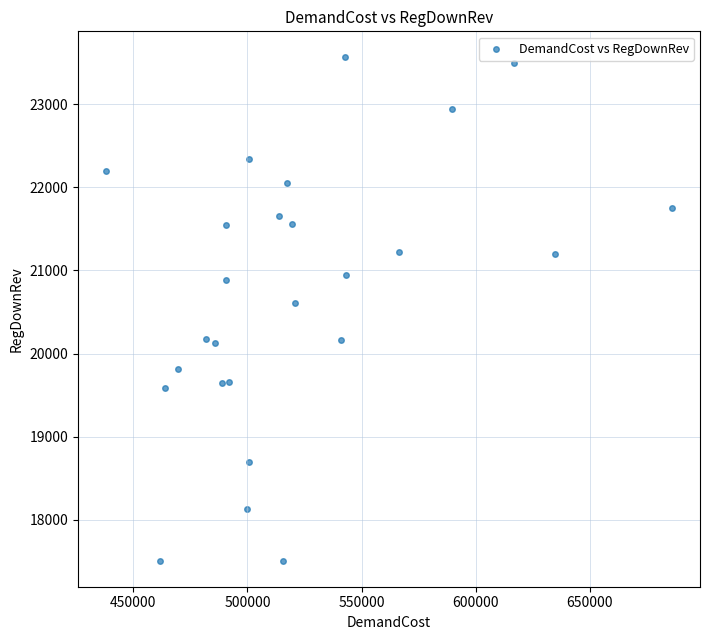

What Y value in the scatter plot is closest to 20535?

20608.6